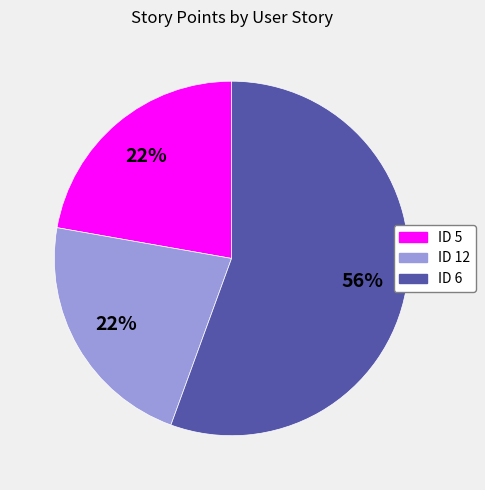

Is there any slice that represents more than half of the pie?

Yes